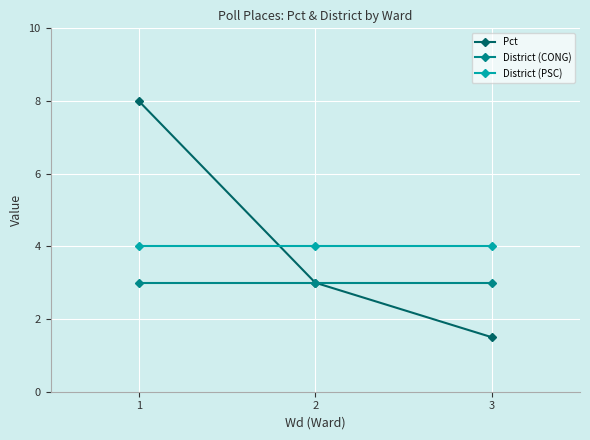

What value does the Pct series have at 3?

1.5